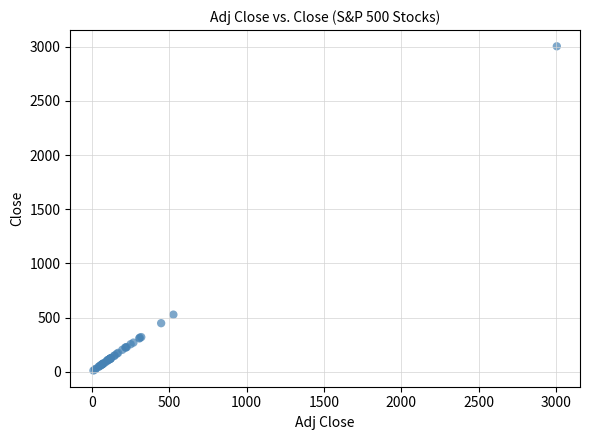

What Y value in the scatter plot is closest to 1508?

527.4